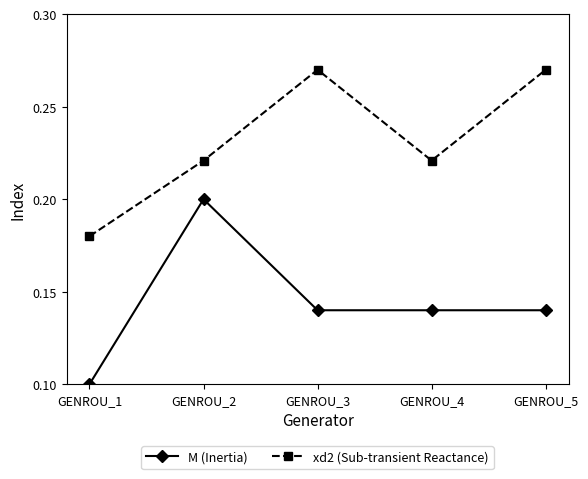

Does the chart have visible grid lines?

No